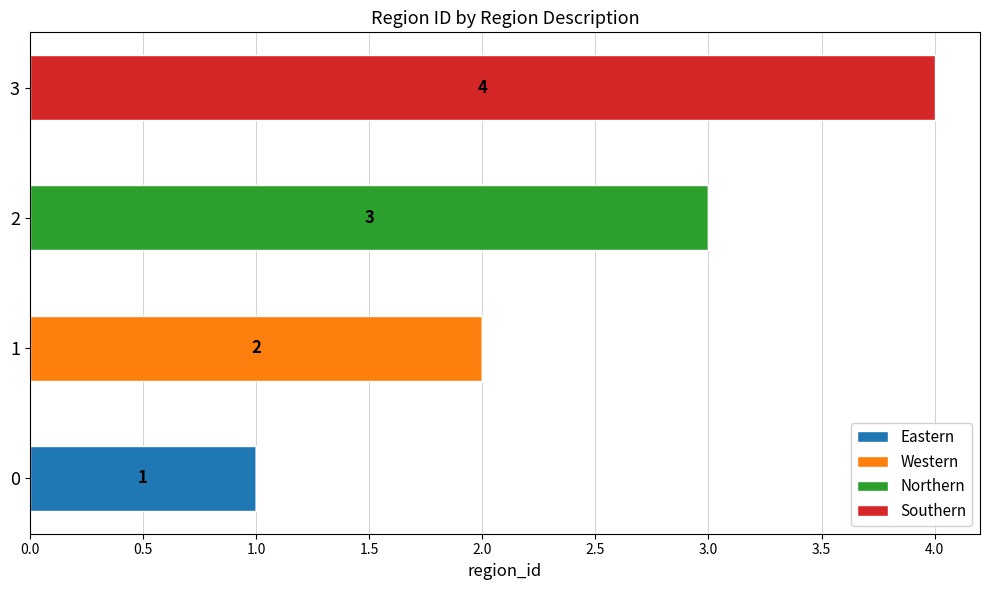

The value of Eastern at 3 is 0. True or false?

True